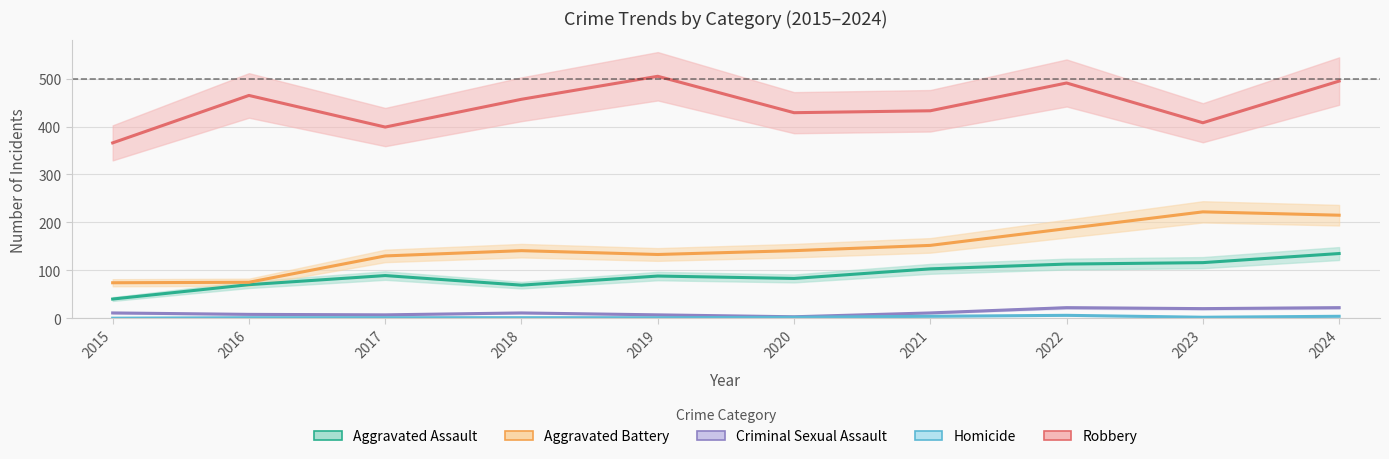

Does the chart have visible grid lines?

Yes